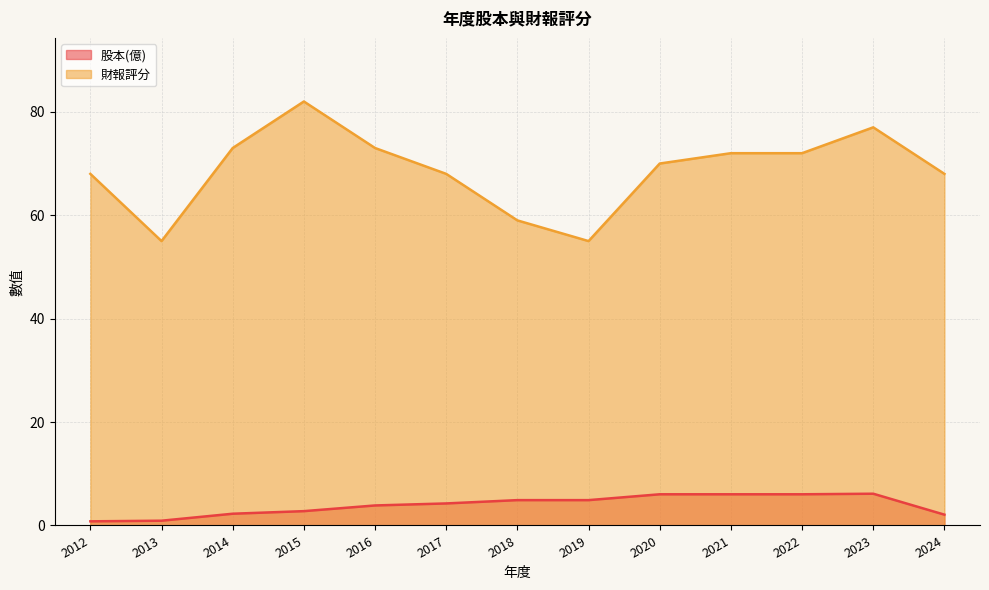

Is the value of 財報評分 at 2022 greater than the value of 股本(億) at 2016?

Yes